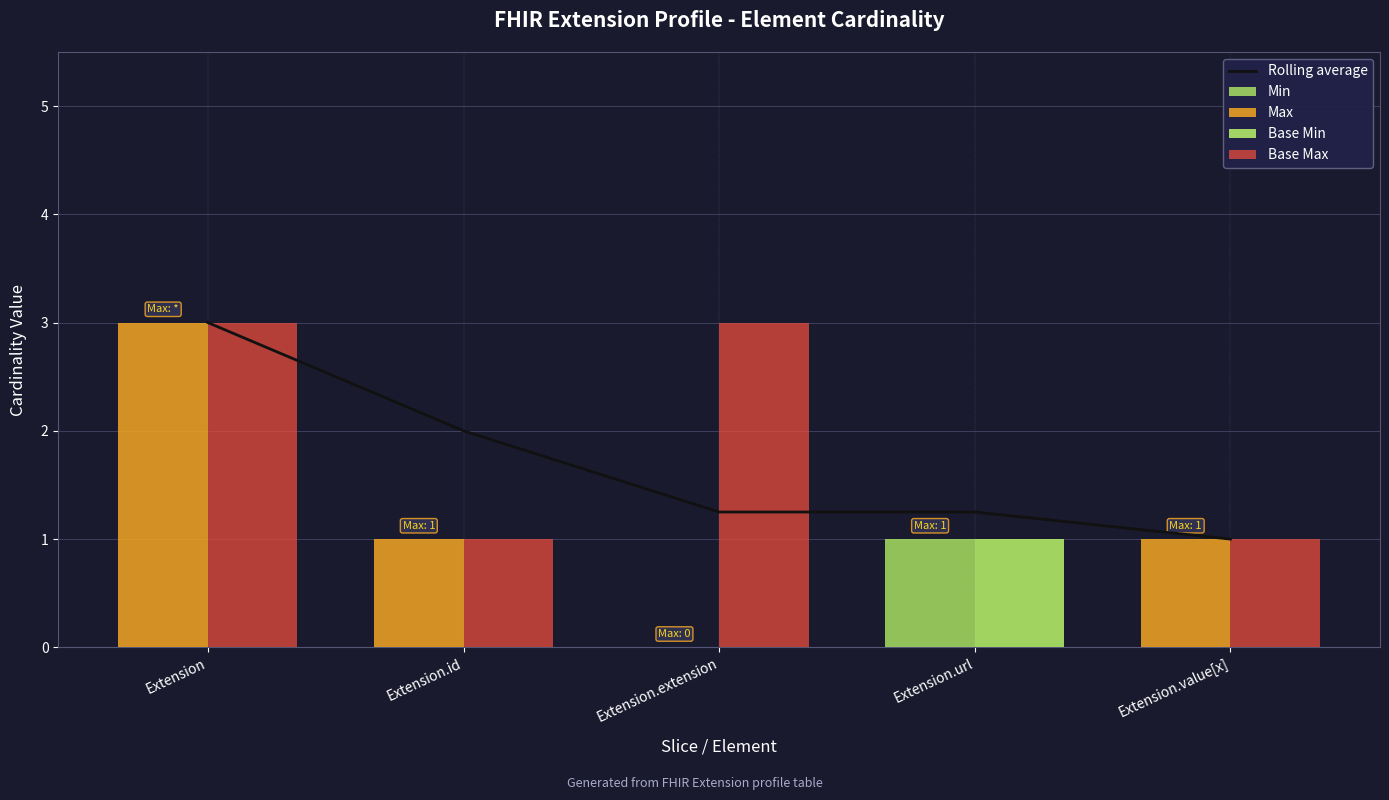

What position from the right is Extension?

5